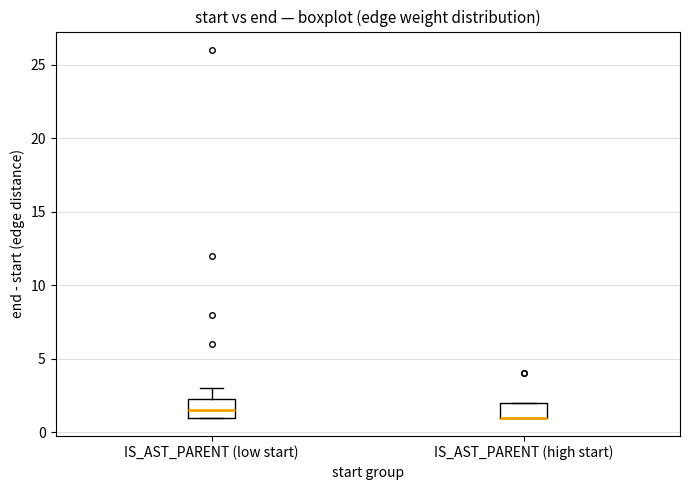

Where is the upper edge of the box for IS_AST_PARENT (high start) on the y-axis? The values are not printed on the chart, so give them approximately, as read against the axis.

2.0